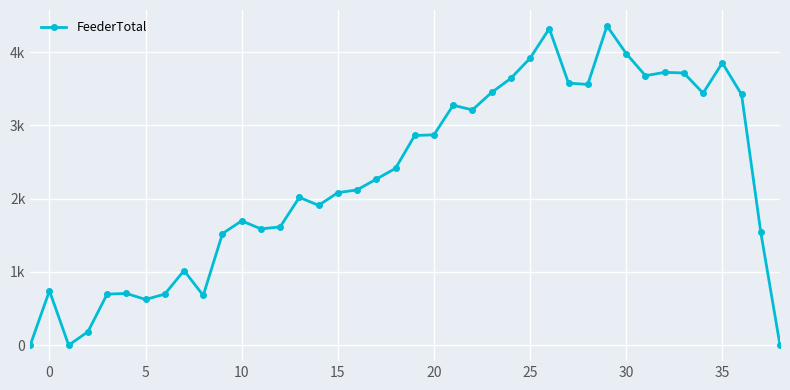

What is the difference between the maximum and minimum values?

4357